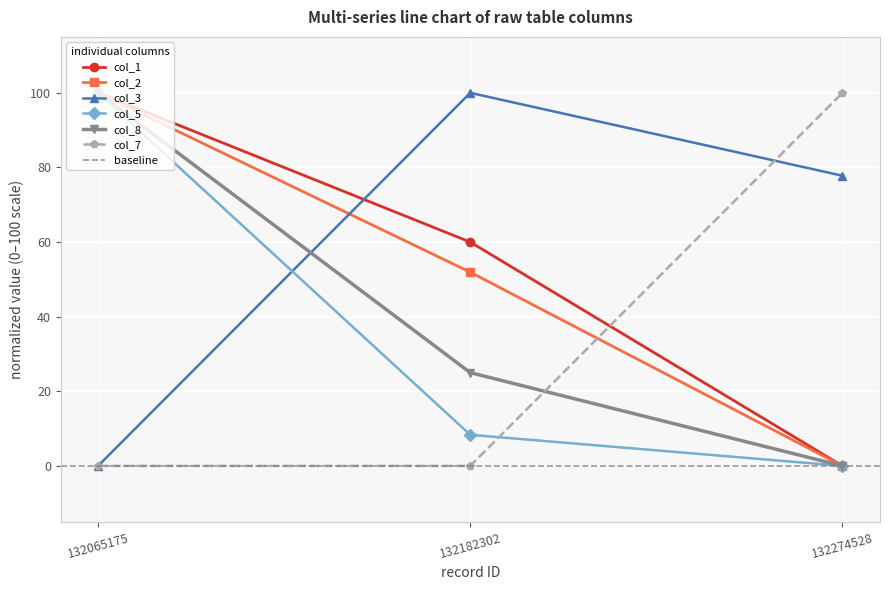

Reading left to right, list all the values displayed in this chart.

col_1: 100.0	60.0	0.0
col_2: 100.0	51.9	0.0
col_3: 0.0	100.0	77.8
col_5: 100.0	8.3	0.0
col_8: 100.0	25.0	0.0
col_7: 0.0	0.0	100.0